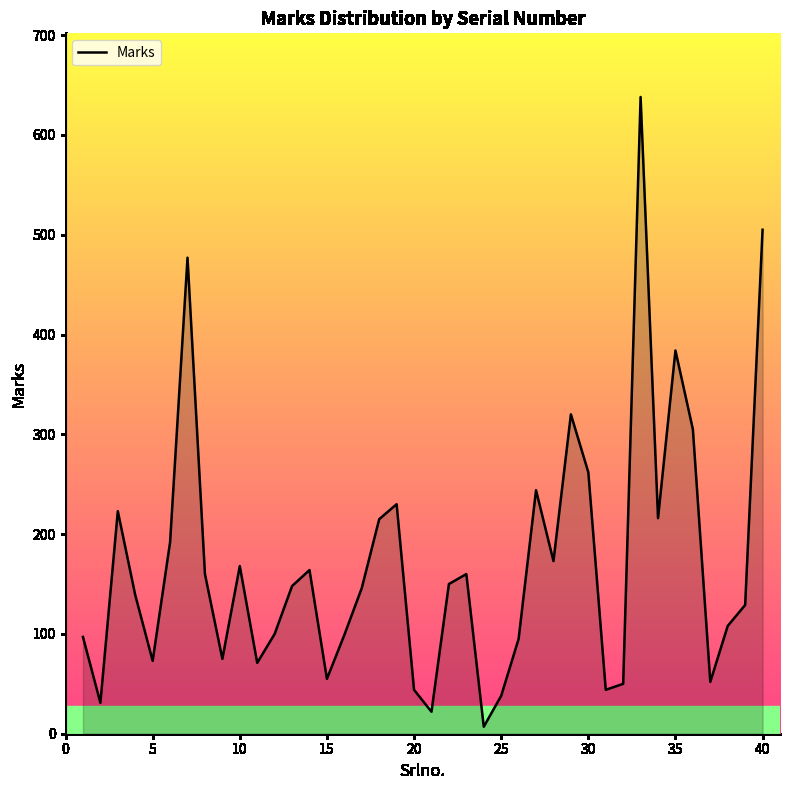

Does the chart display data point markers on the line(s)?

No